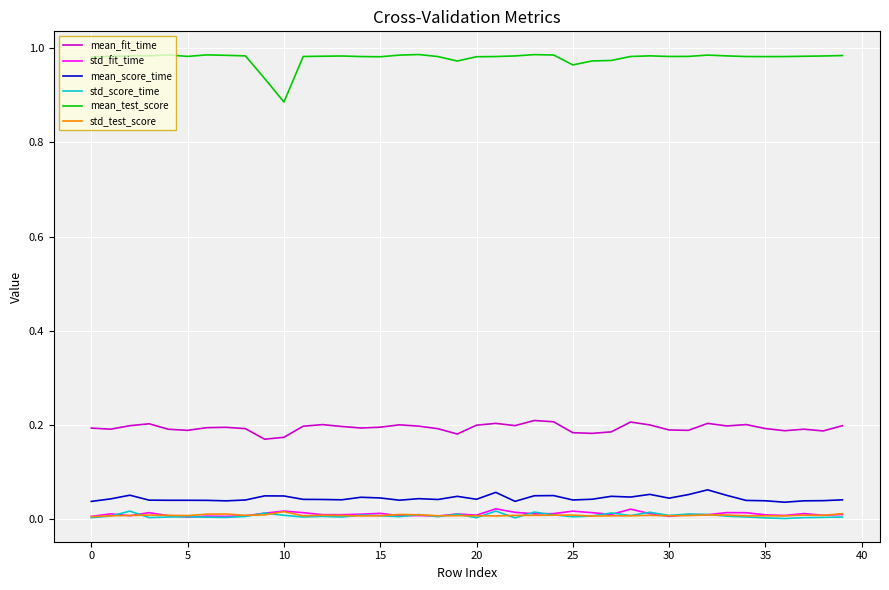

True or false: mean_fit_time and mean_test_score cross at least once.

False